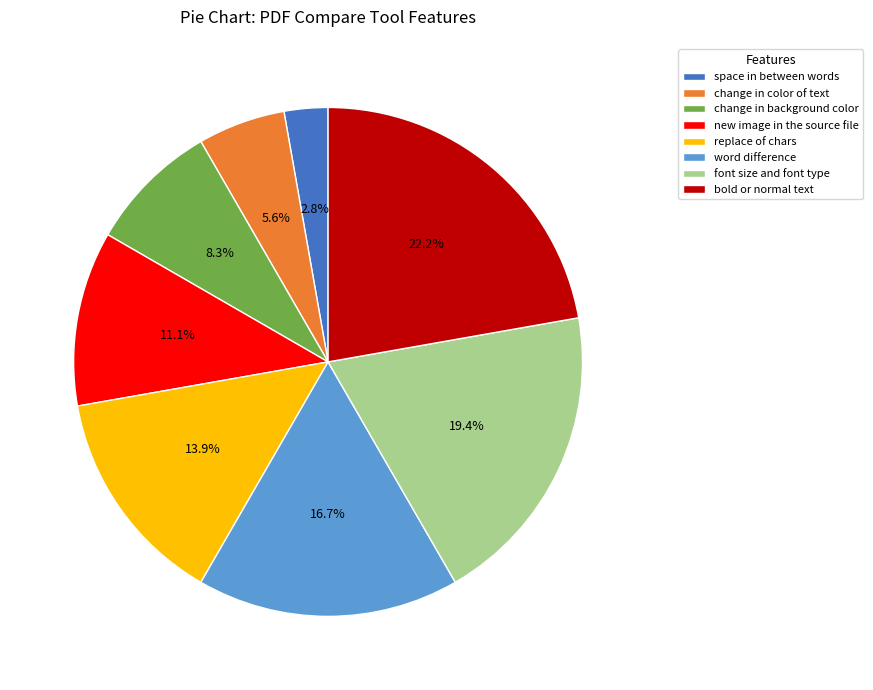

Which slice is the largest?

bold or normal text